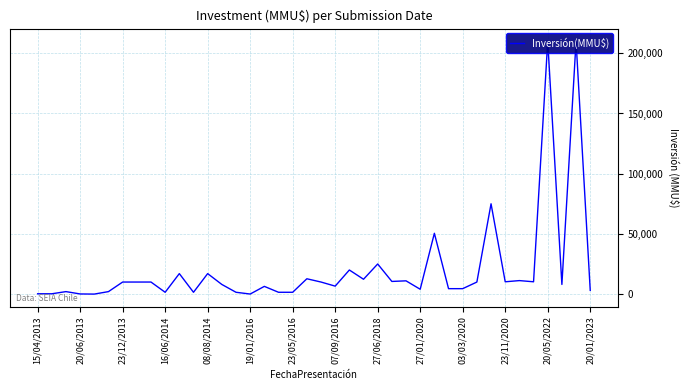

The value at 14 is 1500. True or false?

True